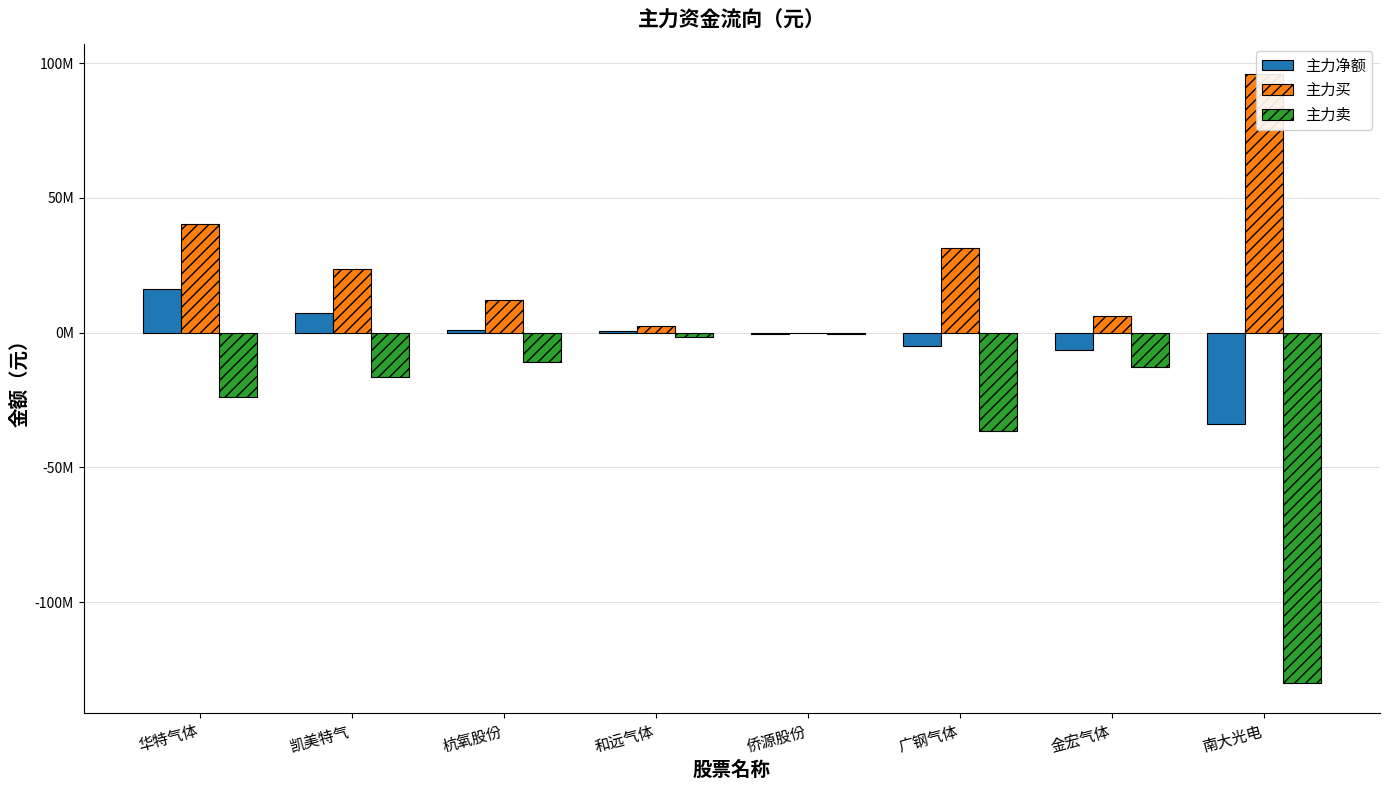

How many groups of bars are there?

8